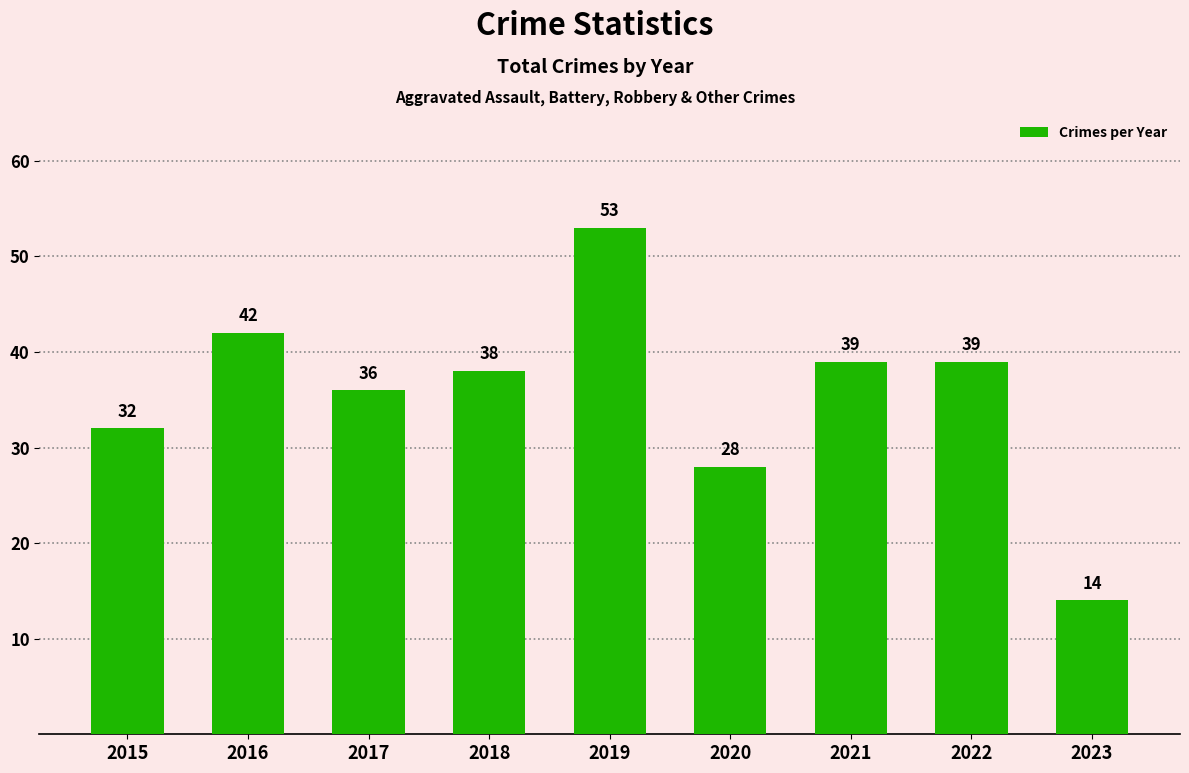

What is the smallest value displayed?

14